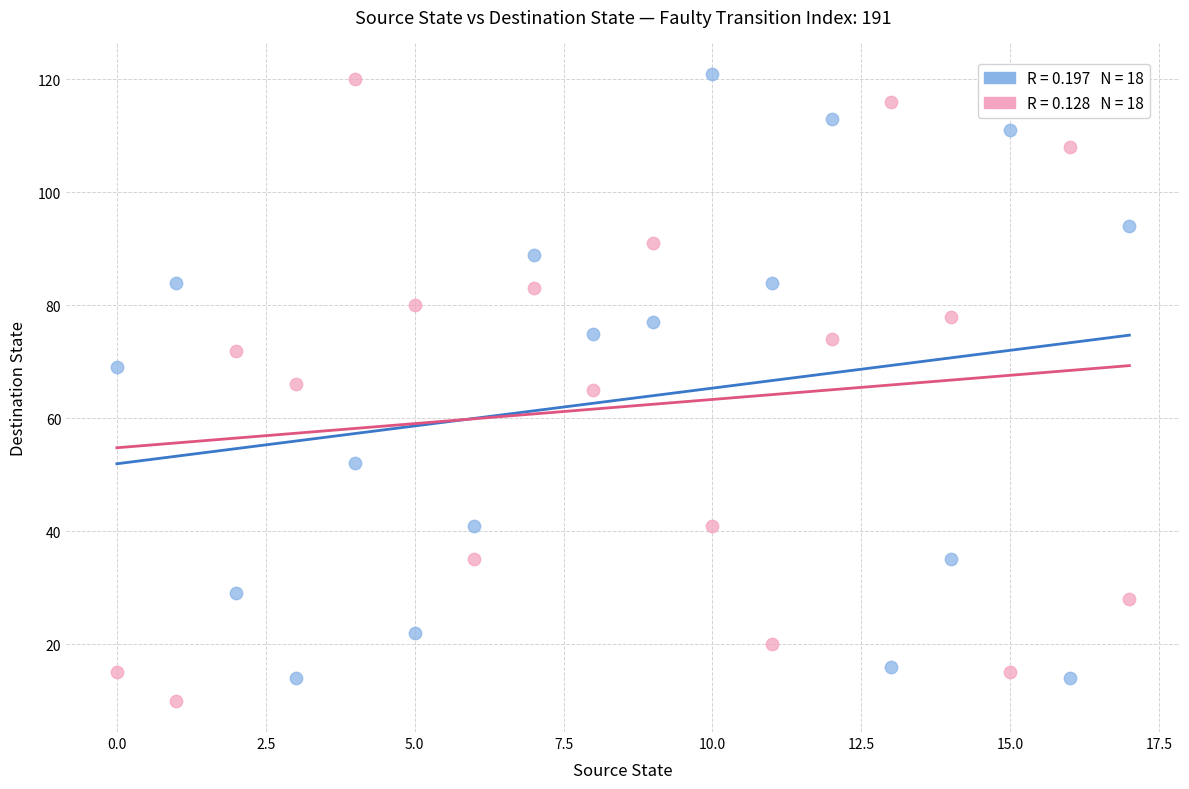

Across all data points, what is the range of Y values (max minus min)?

111